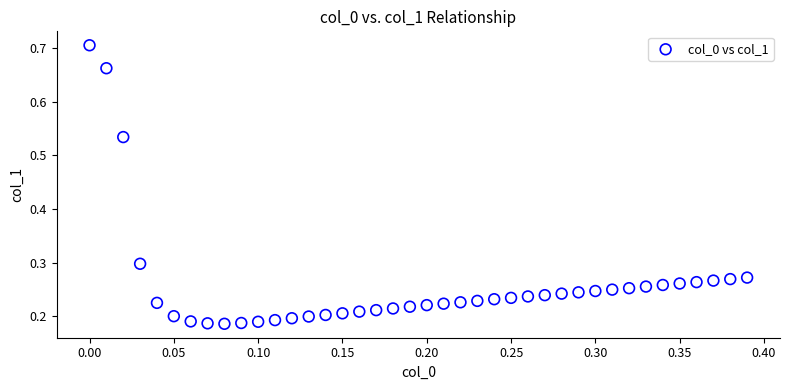

What is the range of X values (max minus min)?

0.4